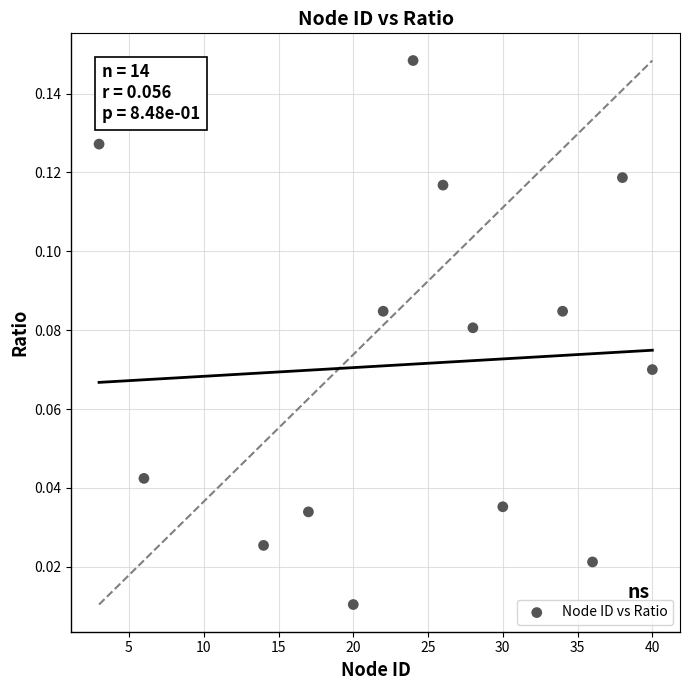

What is the range of X values (max minus min)?

37.0